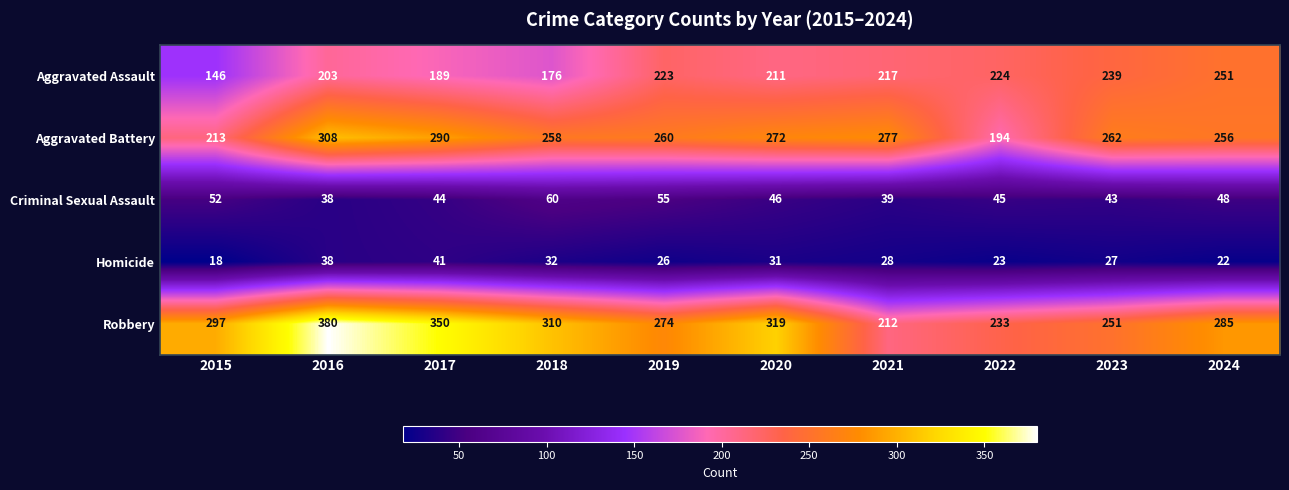

Rank the series by their maximum value, from highest to lowest.

Robbery, Aggravated Battery, Aggravated Assault, Criminal Sexual Assault, Homicide